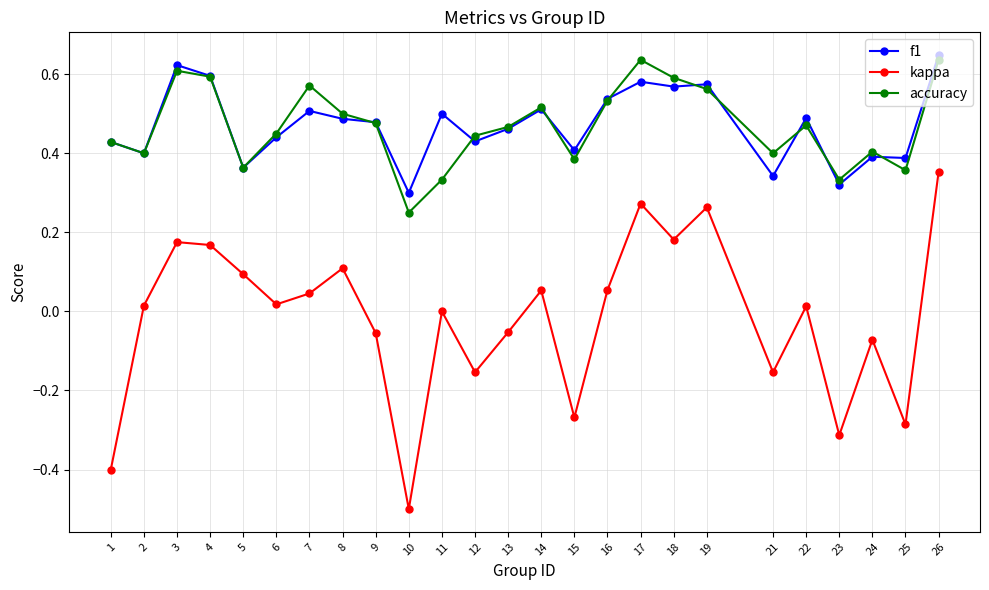

What is the difference between the maximum and minimum values in the kappa series?

0.9